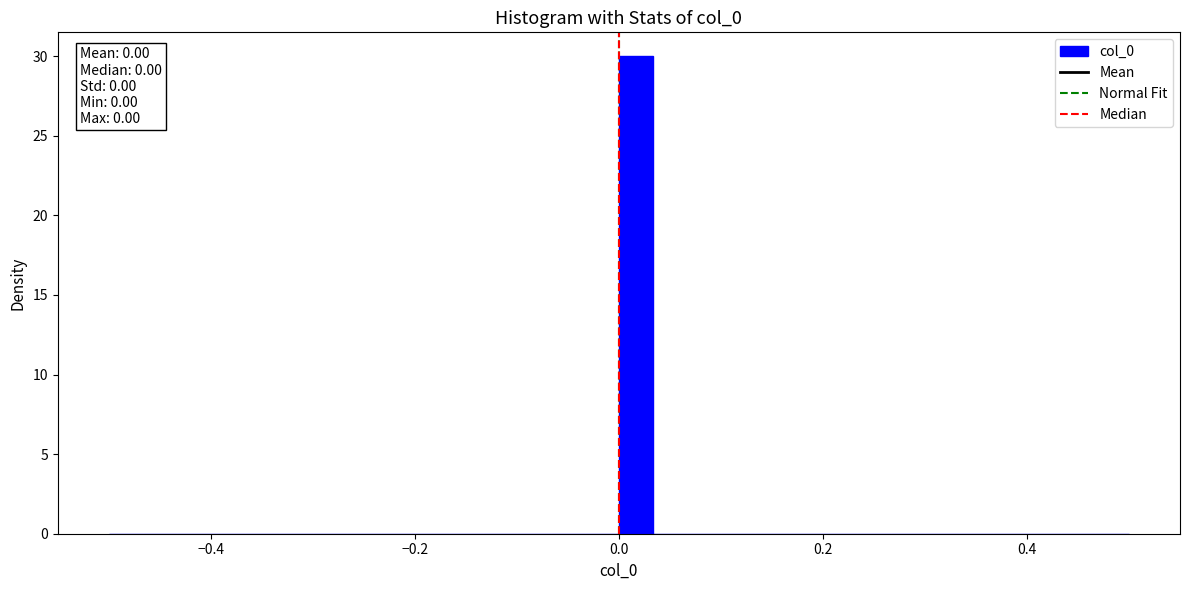

Around what value on the x-axis is the tallest bar? Give the approximate position of its centre, as read against the axis.

0.02